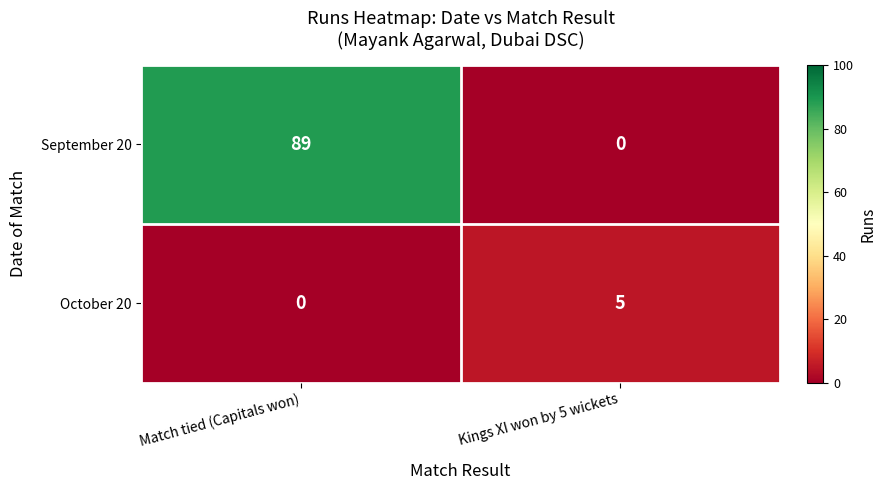

Reading left to right, what are all the values shown in this chart?

September 20: 89	0
October 20: 0	5